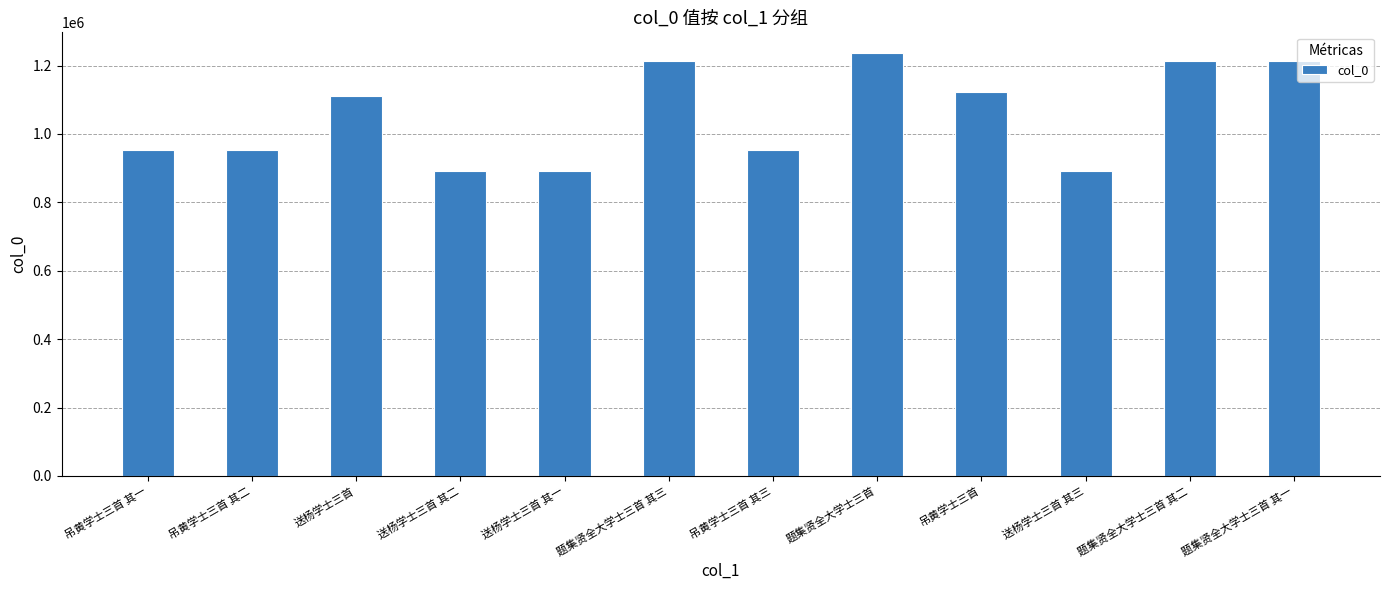

What is the approximate value at 送杨学士三首?

1112158